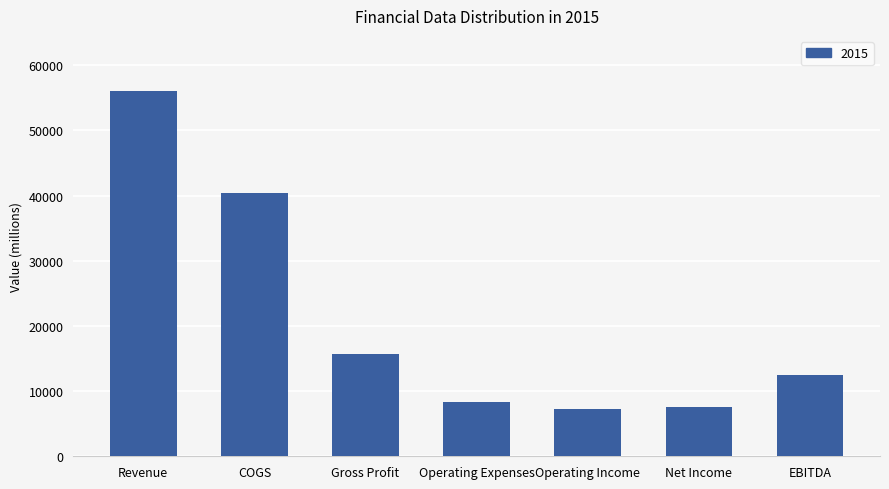

What is the smallest value displayed?

7291